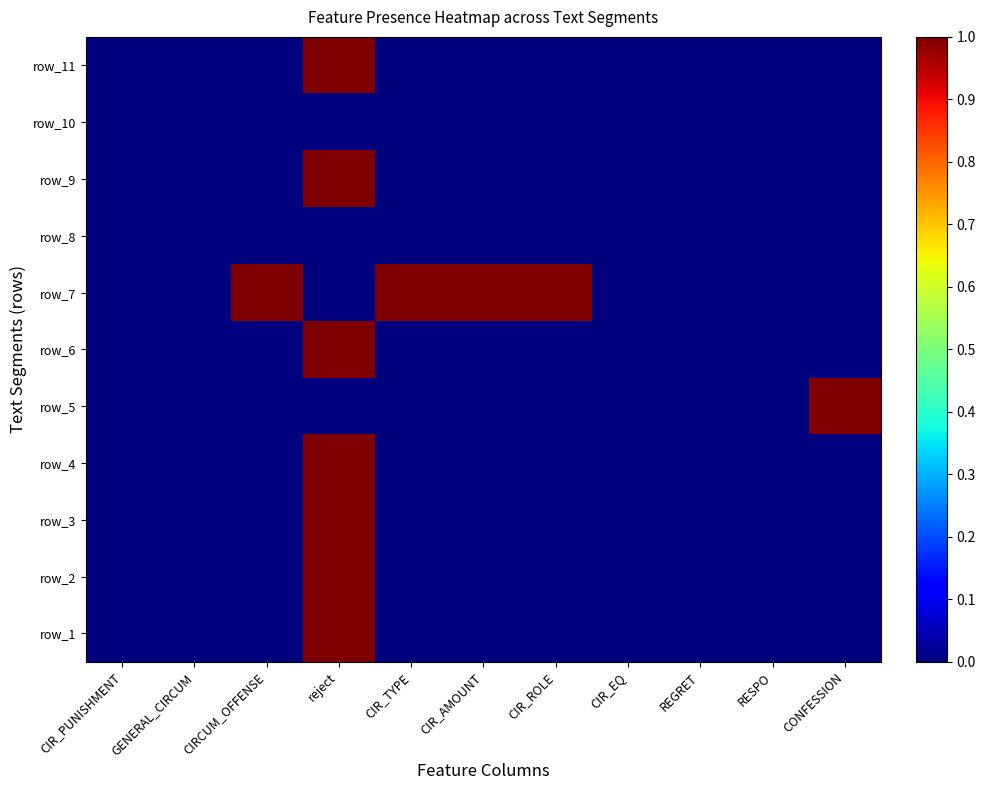

What is the spread (max minus min) of values at CIR_AMOUNT?

1